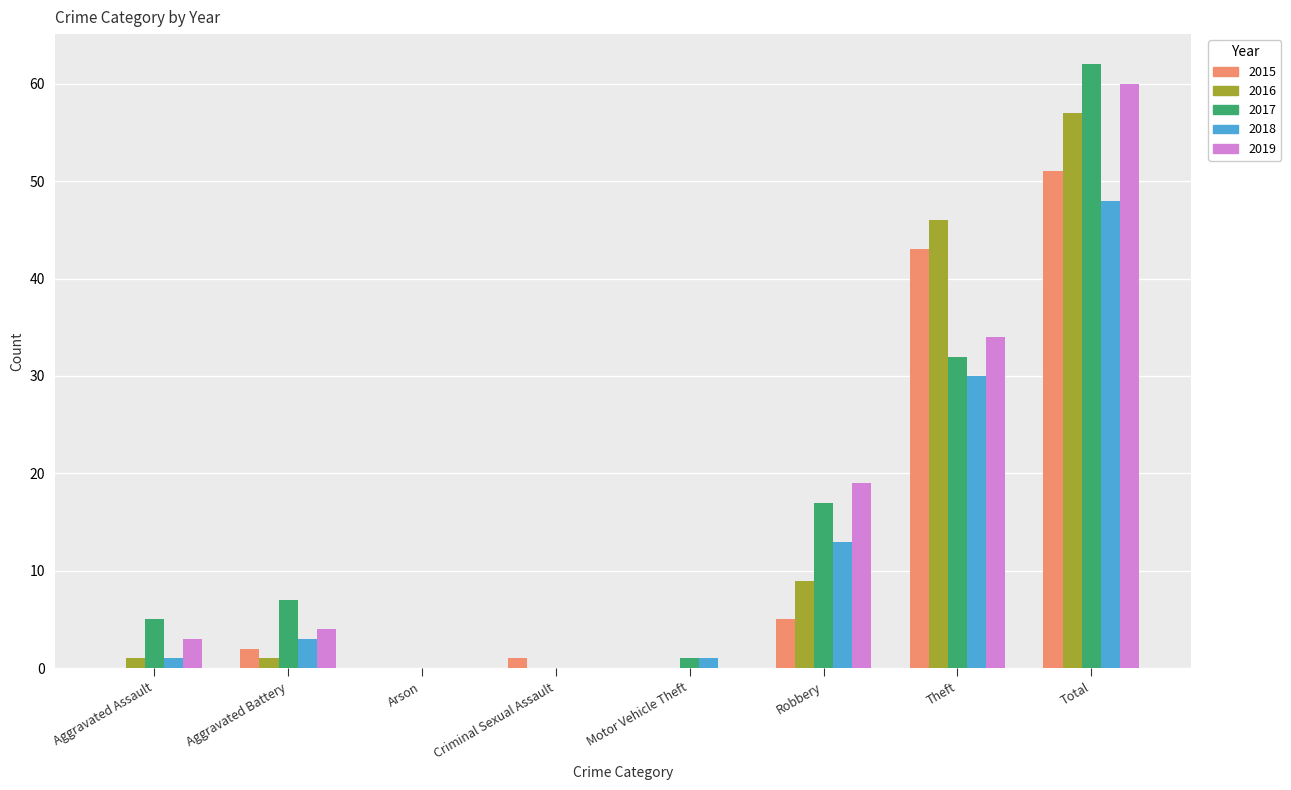

What is the approximate value of 2018 at Total, to the nearest 10?

50